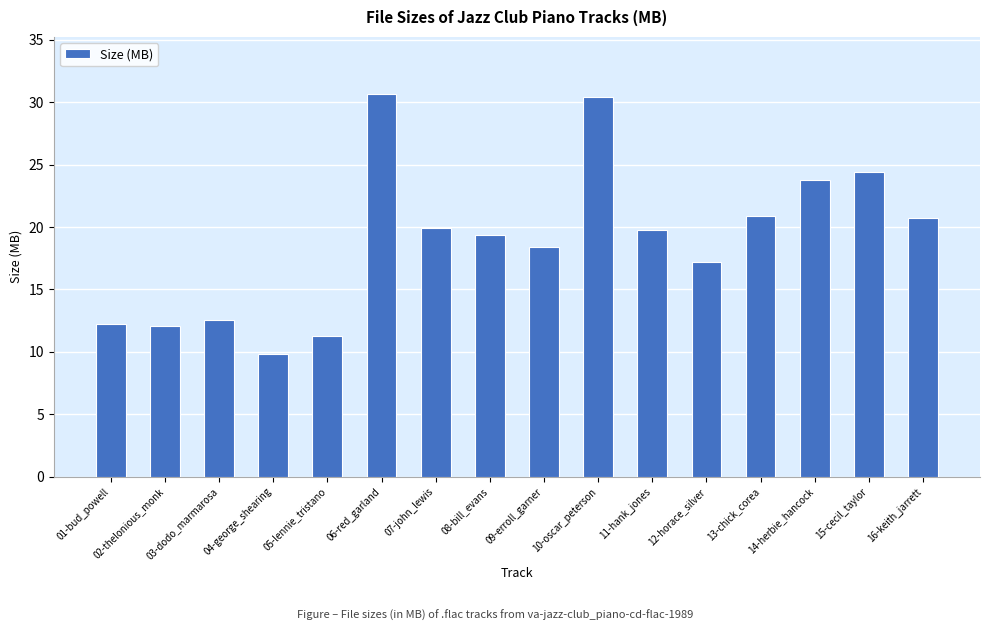

What is the label of the 10th bar from the right?

07-john_lewis